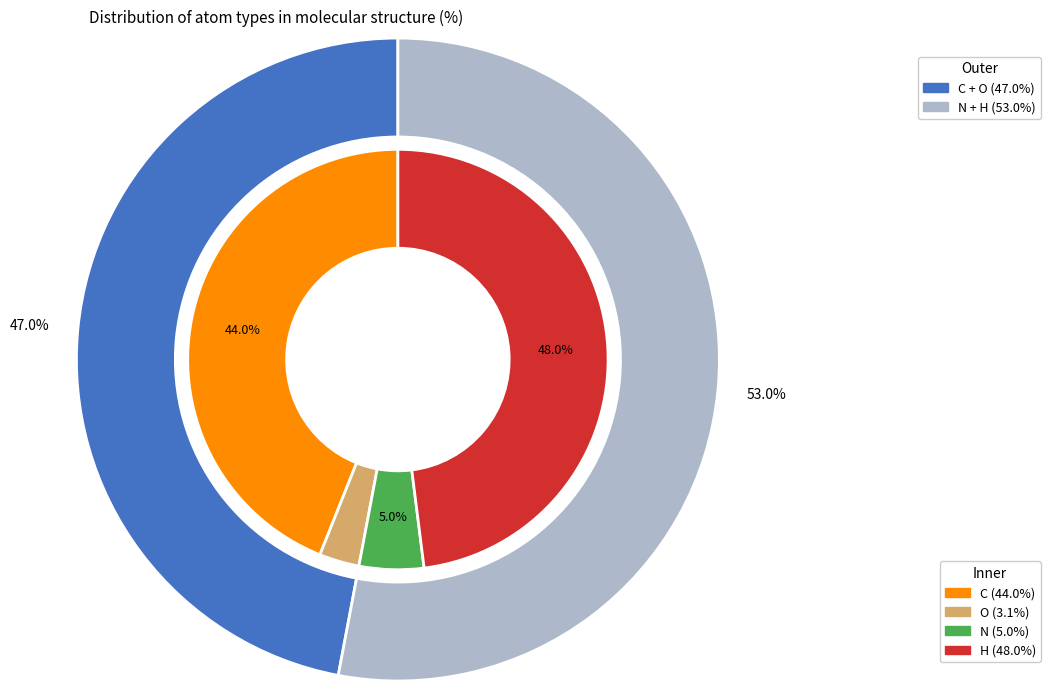

True or false: 13 accounts for 15% of the total.

False